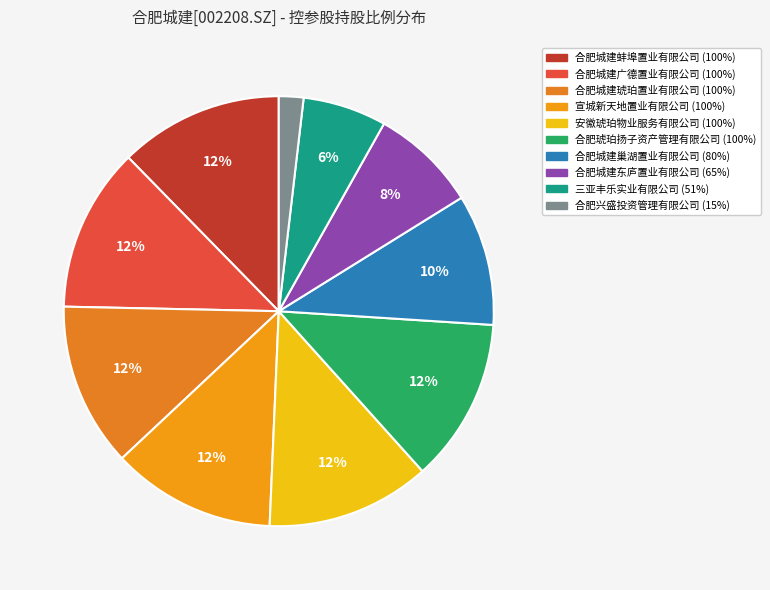

Count the number of slices in the pie.

10